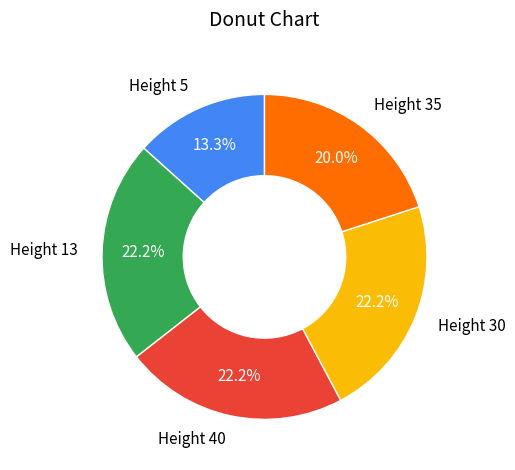

Which has a higher value, Height 5 or Height 30?

Height 30